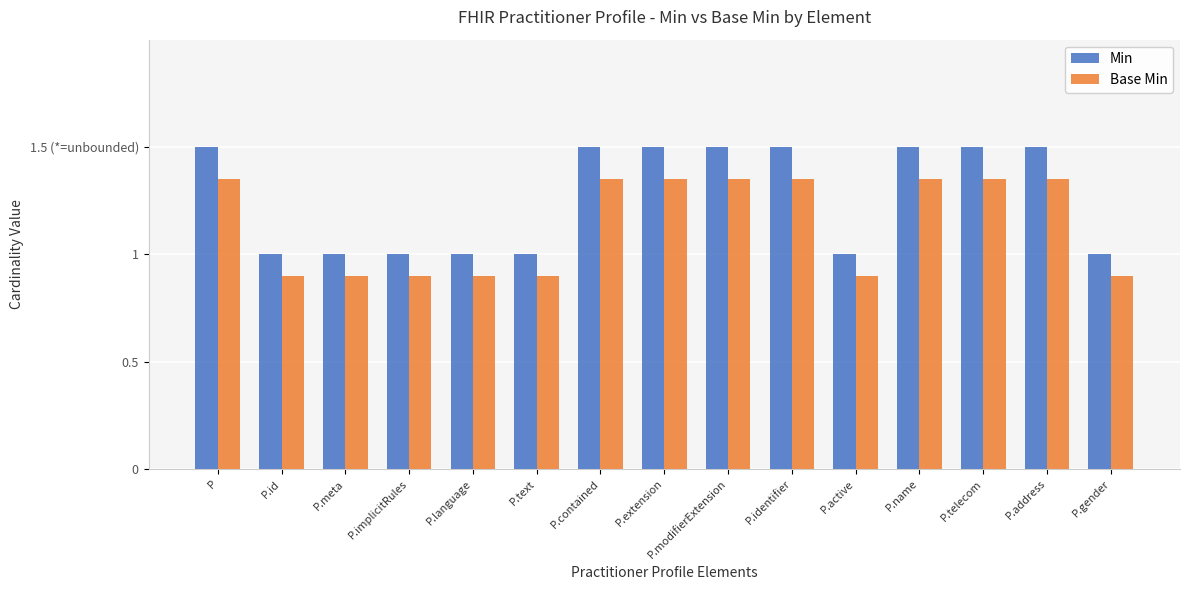

What is the sum of the Min values at P.address and P.modifierExtension?

3.0